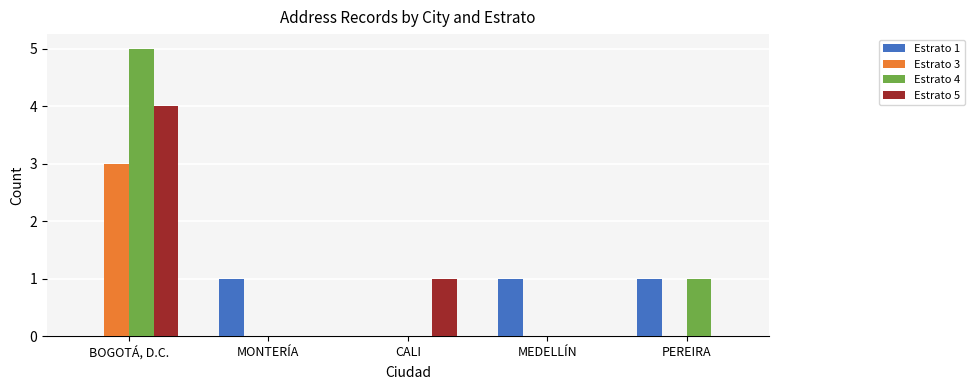

The Estrato 5 series shows -2 at PEREIRA. True or false?

False